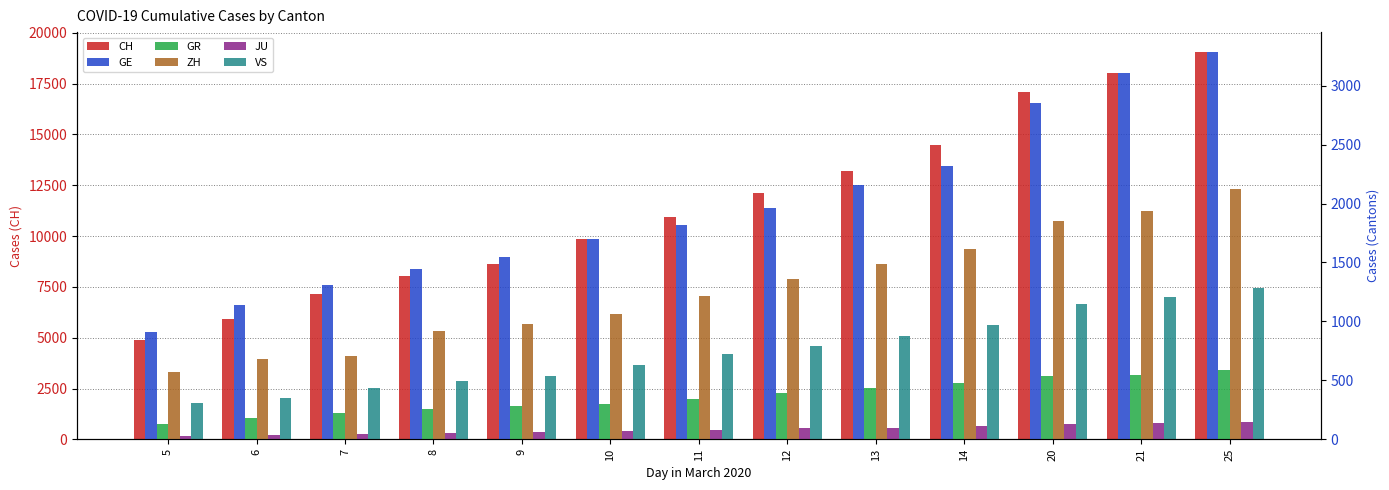

What are all the series names shown in the legend?

CH, GE, GR, ZH, JU, VS